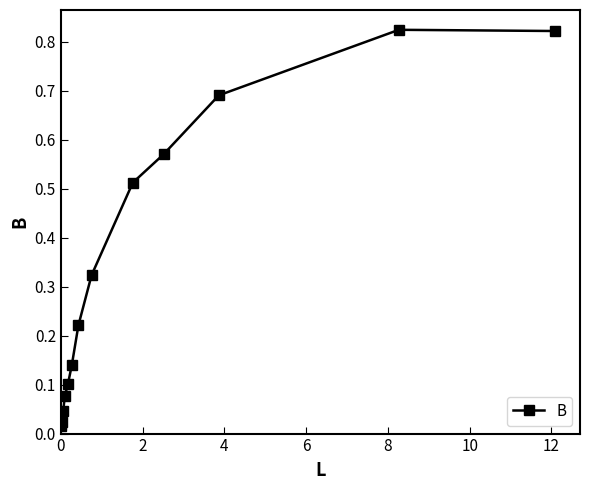

Does the chart display data point markers on the line(s)?

Yes